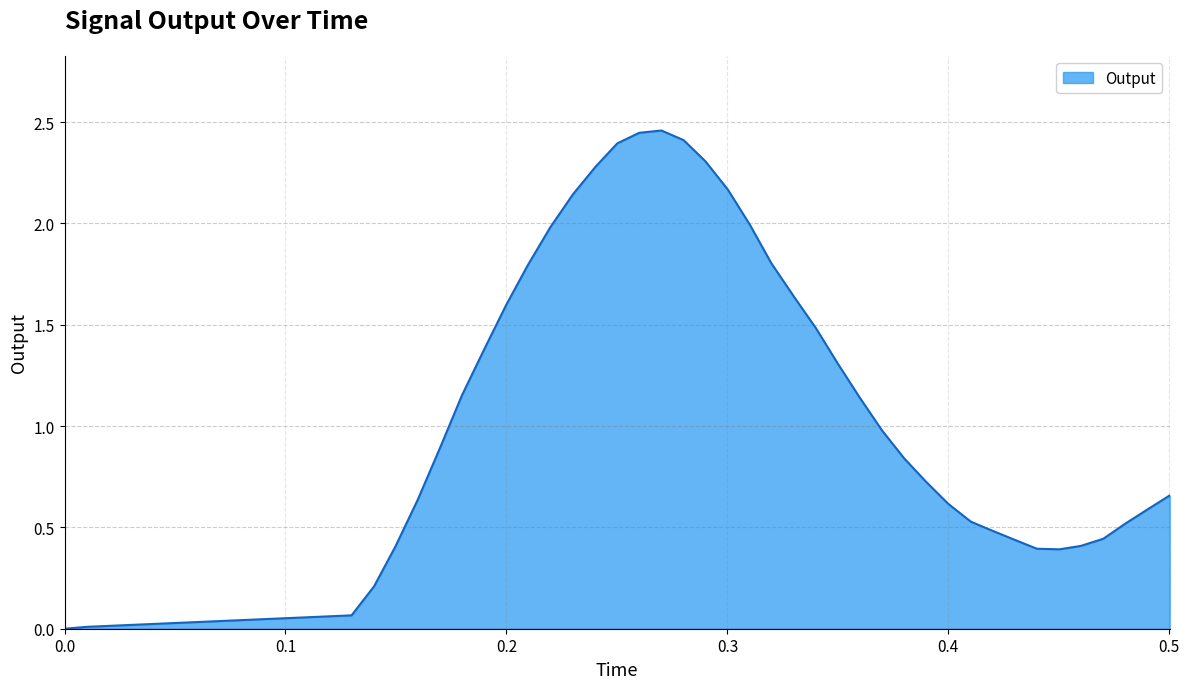

Reading left to right, extract all data points from this chart.

0.0	0.0	0.1	0.2	0.4	0.6	0.9	1.2	1.4	1.6	1.8	2.0	2.1	2.3	2.4	2.4	2.5	2.4	2.3	2.2	2.0	1.8	1.6	1.5	1.3	1.1	1.0	0.8	0.7	0.6	0.5	0.5	0.4	0.4	0.4	0.4	0.4	0.5	0.6	0.7